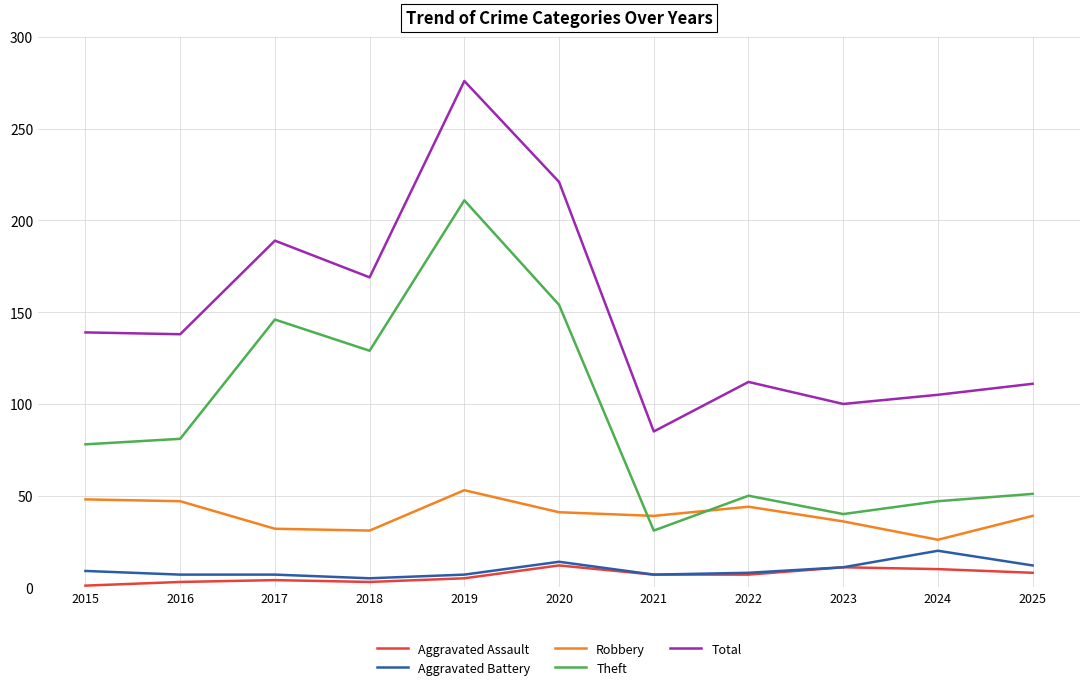

What is the maximum value for Total?

276